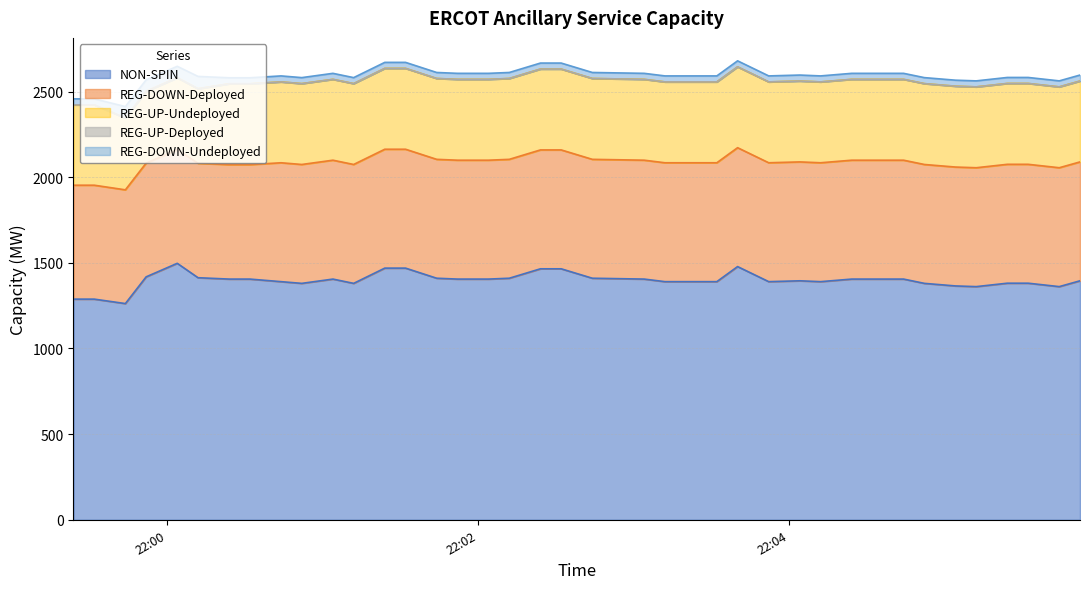

Rank the categories by REG-UP-Deployed value from lowest to highest.

0, 1, 2, 3, 4, 5, 6, 7, 8, 9, 10, 11, 12, 13, 14, 15, 16, 17, 18, 19, 20, 21, 22, 23, 24, 25, 26, 27, 28, 29, 30, 31, 32, 33, 34, 35, 36, 37, 38, 39